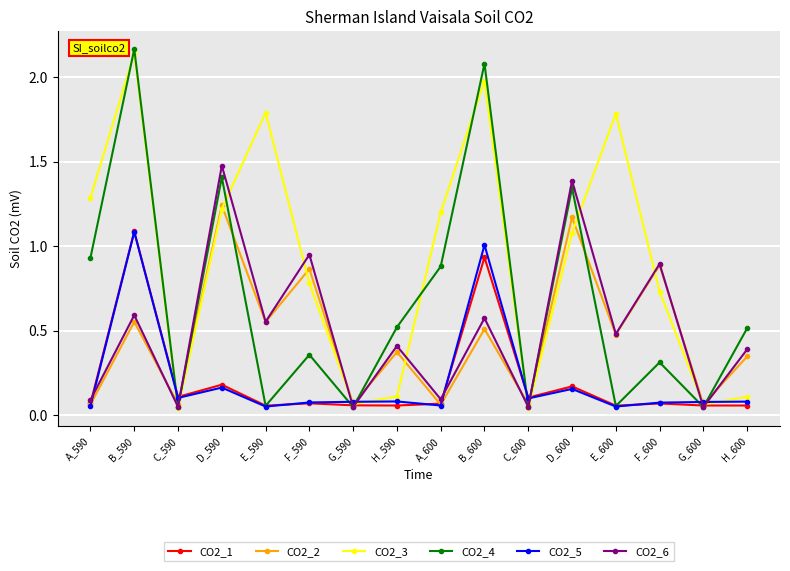

Where is the first local minimum for CO2_1?

C_590